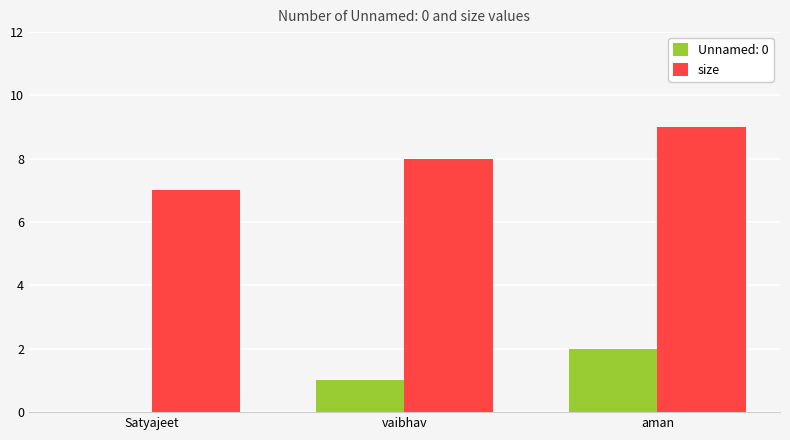

Which label corresponds to the largest value in the chart?

aman